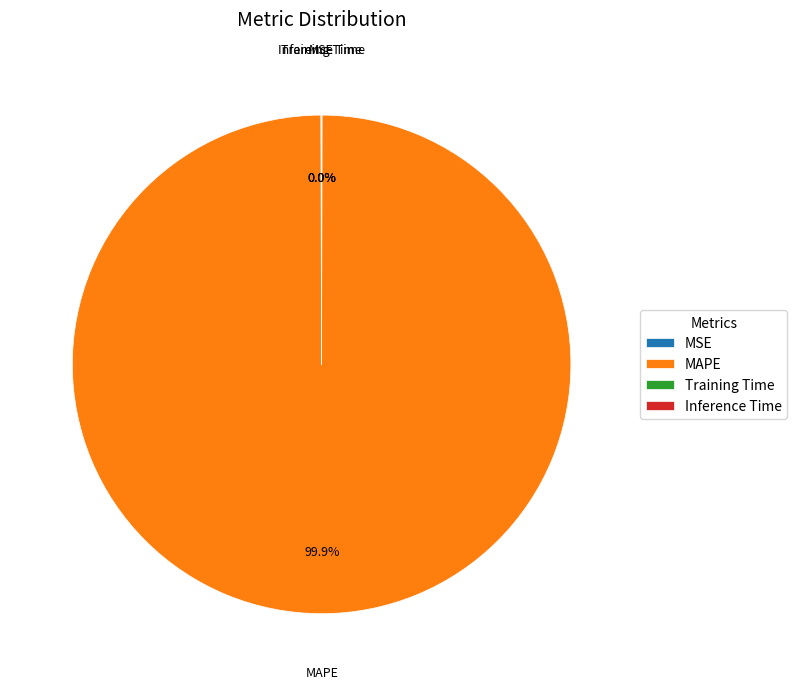

Which slice represents more than half of the pie?

MAPE